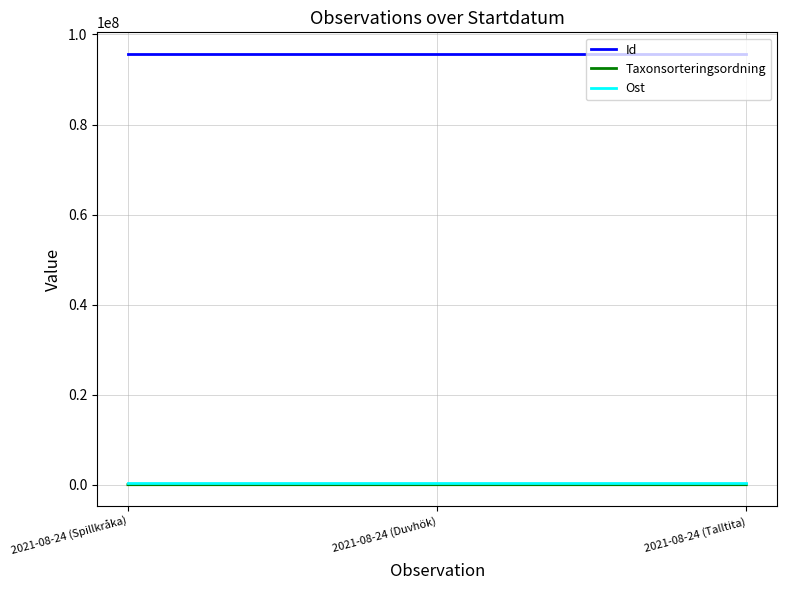

Is the value of Taxonsorteringsordning at 2021-08-24 (Talltita) greater than the value of Id at 2021-08-24 (Talltita)?

No